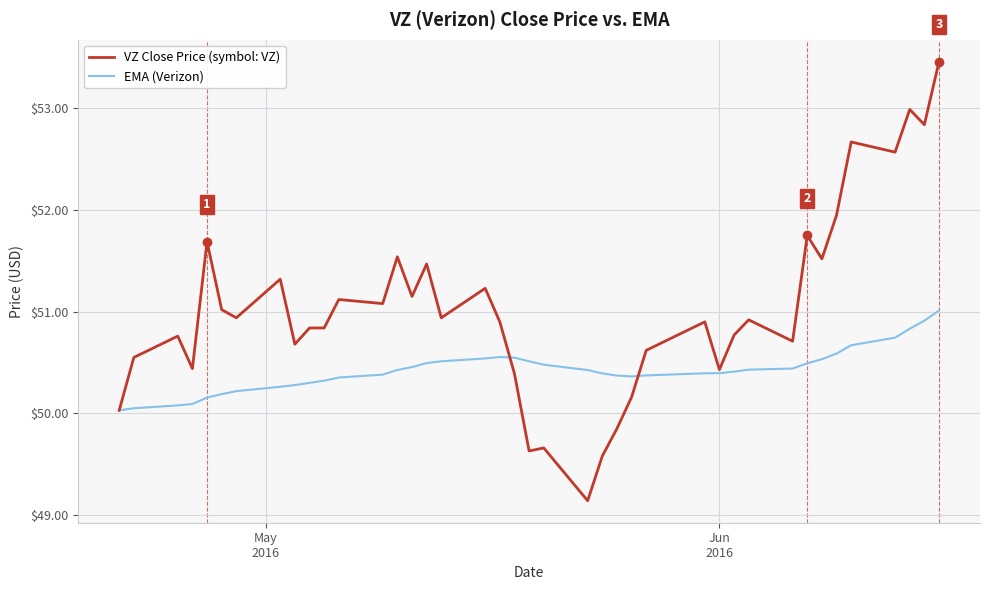

Rank the series by their average value, from highest to lowest.

VZ Close Price (symbol: VZ), EMA (Verizon)